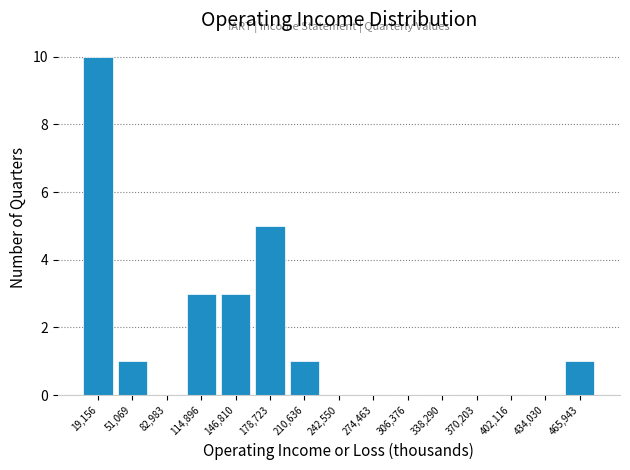

How tall is the bar that spans 195000 to 225000 on the x-axis? Neither the bar edges nor the heights are printed on the chart, so give them approximately, as read against the axes.

1